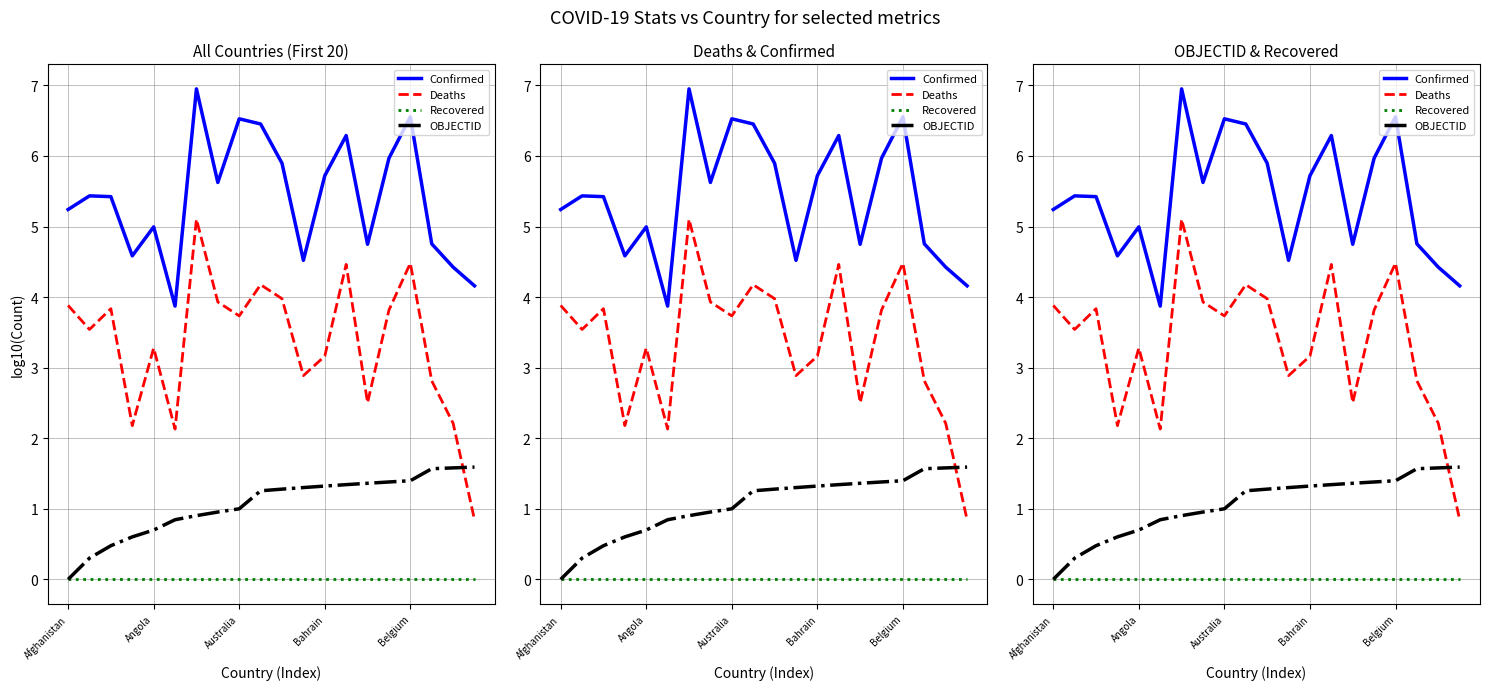

What are all the series names shown in the legend?

Confirmed, Deaths, Recovered, OBJECTID